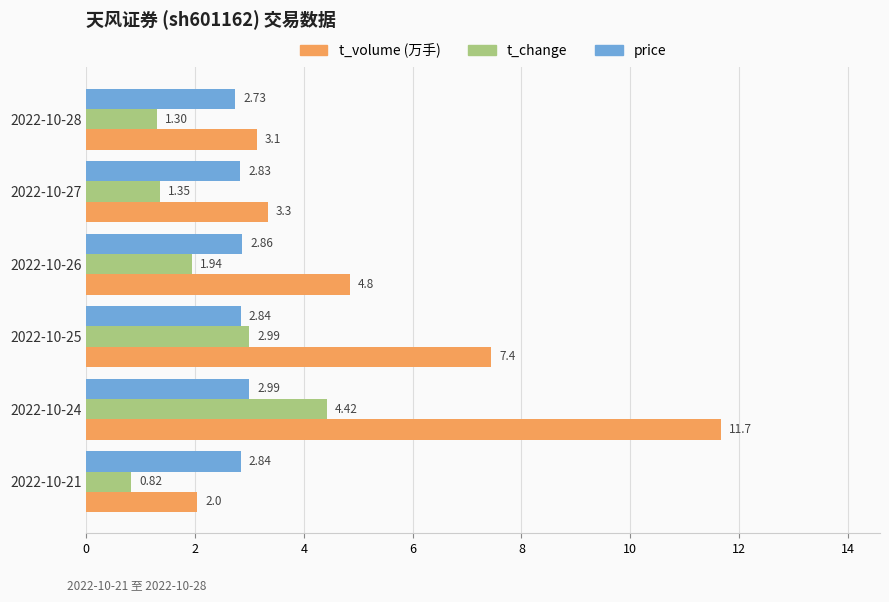

What is the sum of all t_volume (万手) values?

32.5